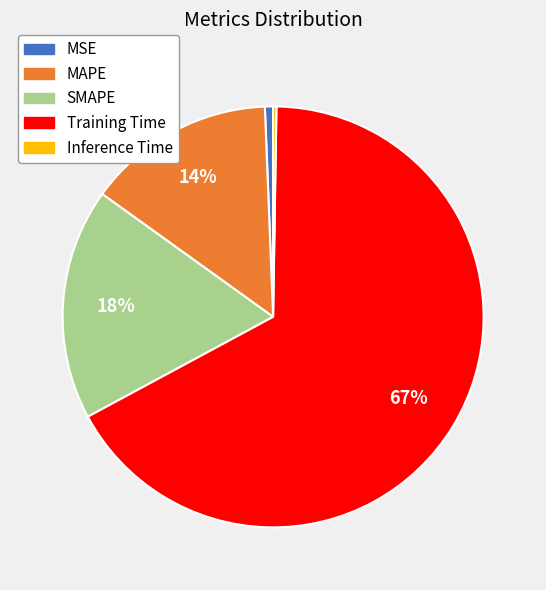

To the nearest percent, what is the difference between the largest and smallest slice percentages?

67%